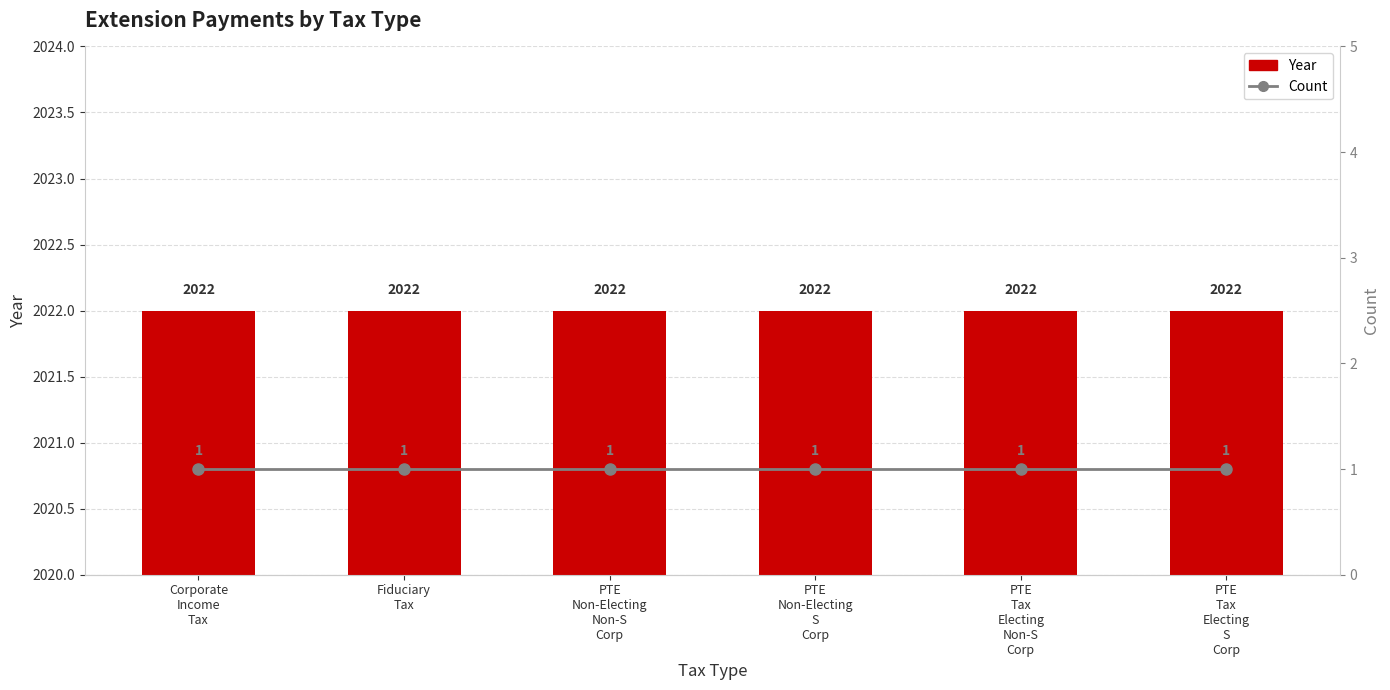

What is the label of the 4th bar from the right?

PTE
Non-Electing
Non-S
Corp